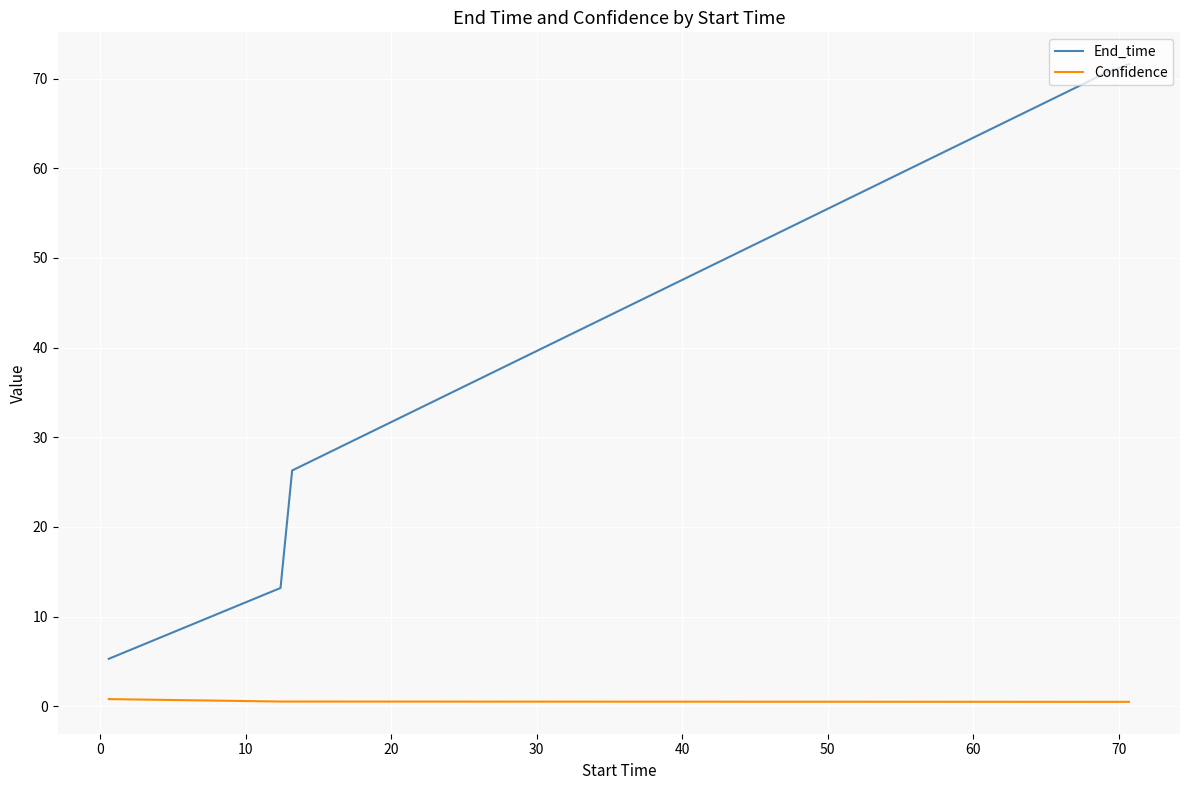

Rank the series by their average value, from lowest to highest.

Confidence, End_time